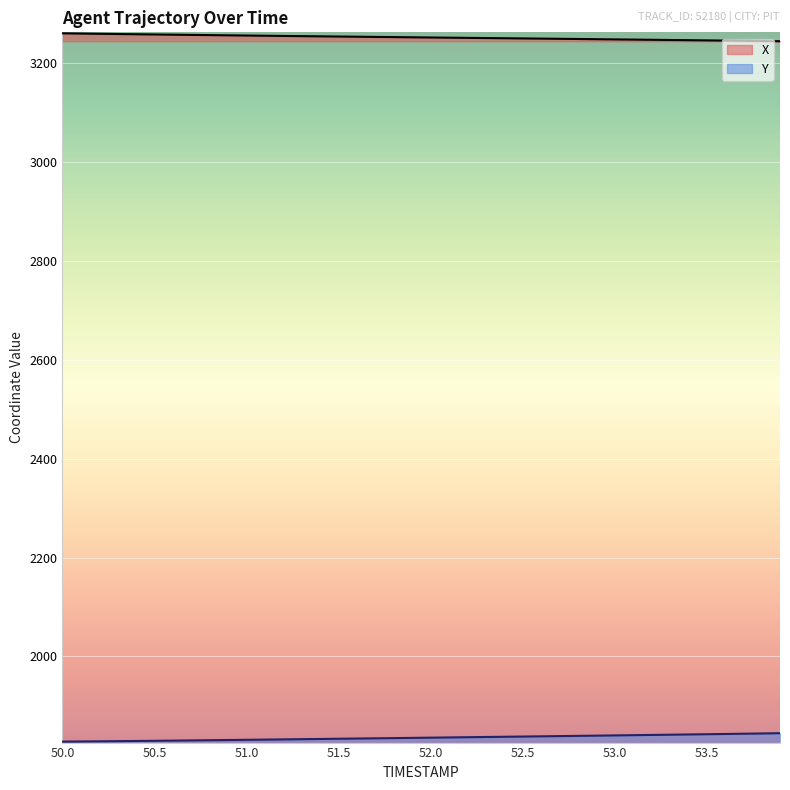

What is the label of the 33rd point from the right?

50.7